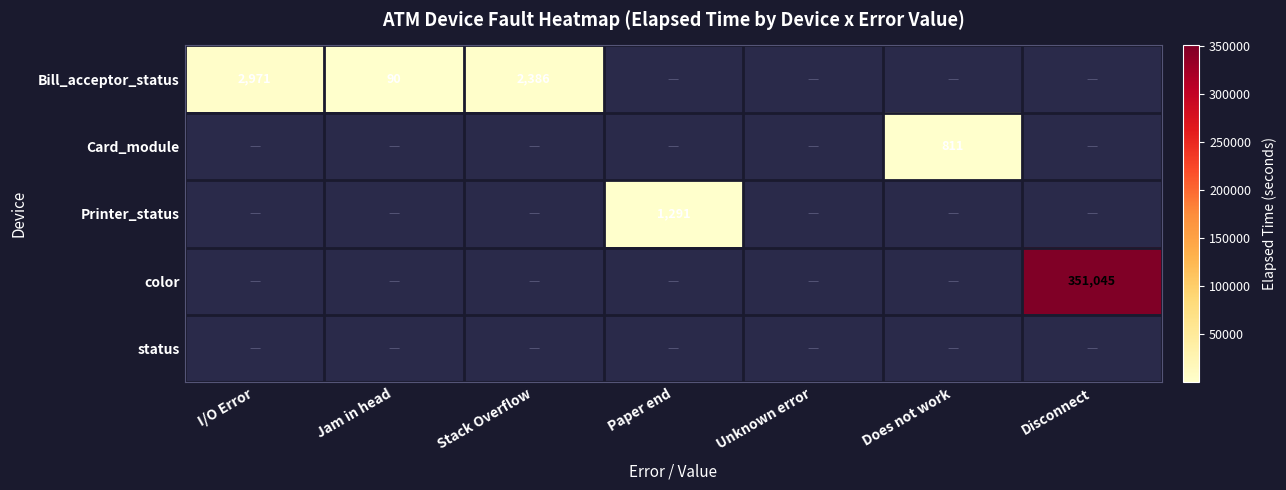

Is it true that Bill_acceptor_status equals 1424 at I/O Error?

False